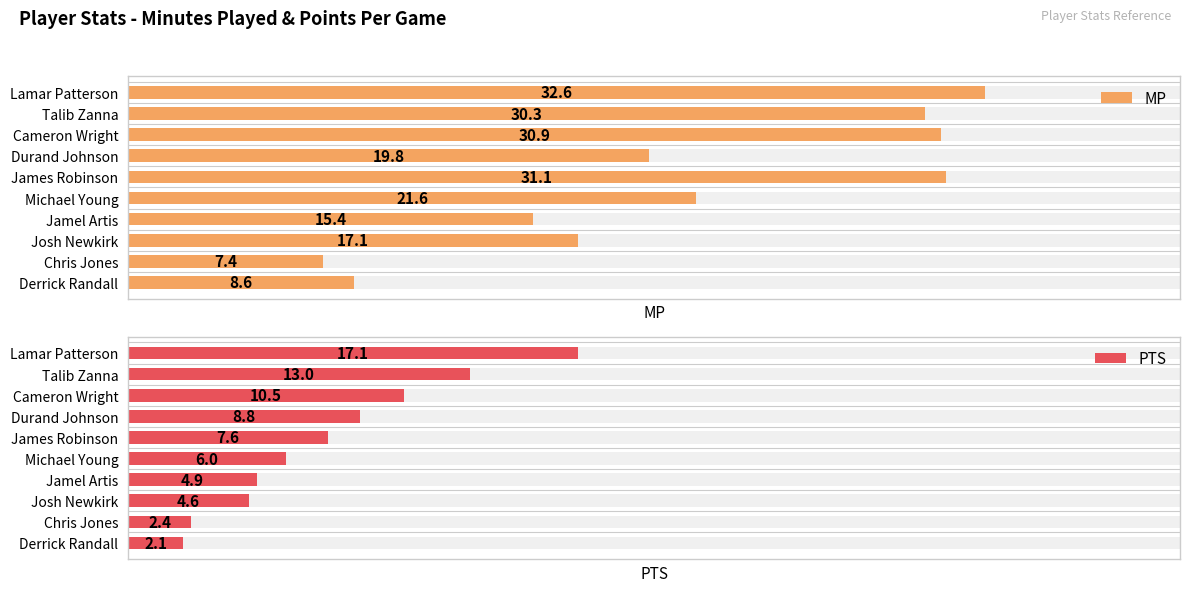

Where is PTS nearest to the value 9?

Durand Johnson